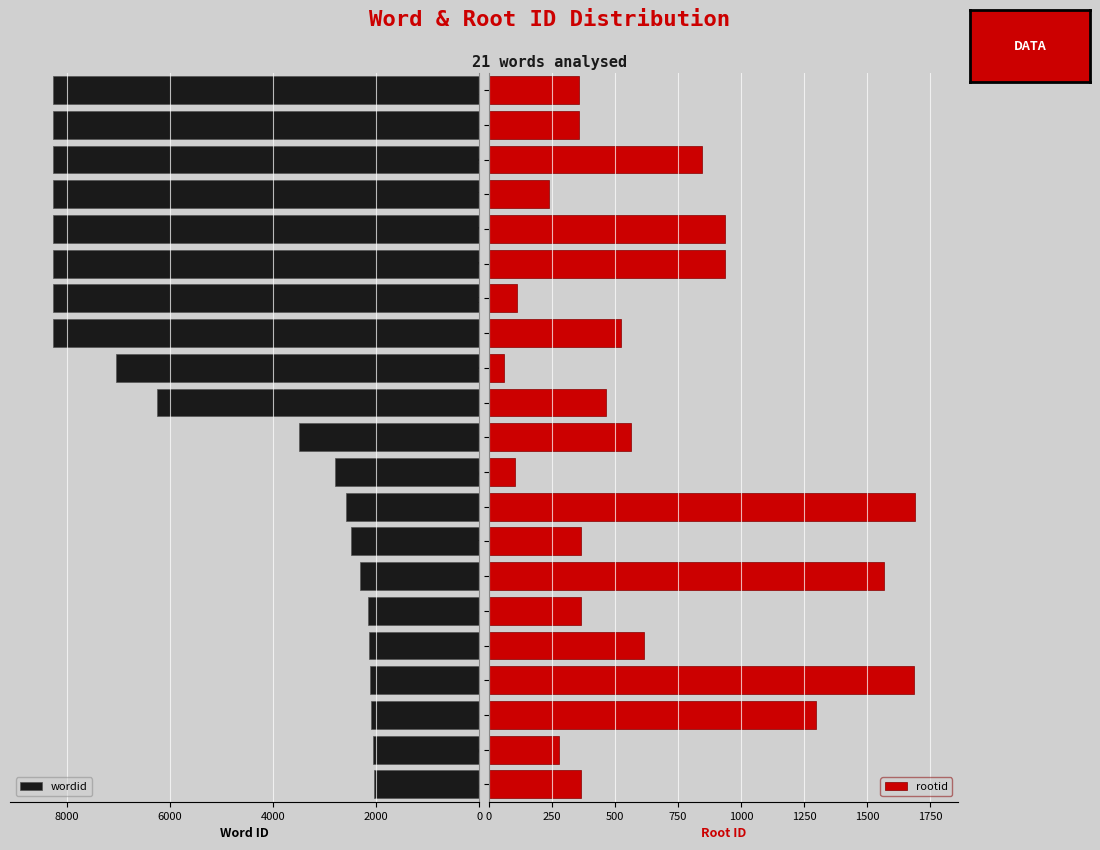

True or false: wordid has a value of 8263 at 14.

True